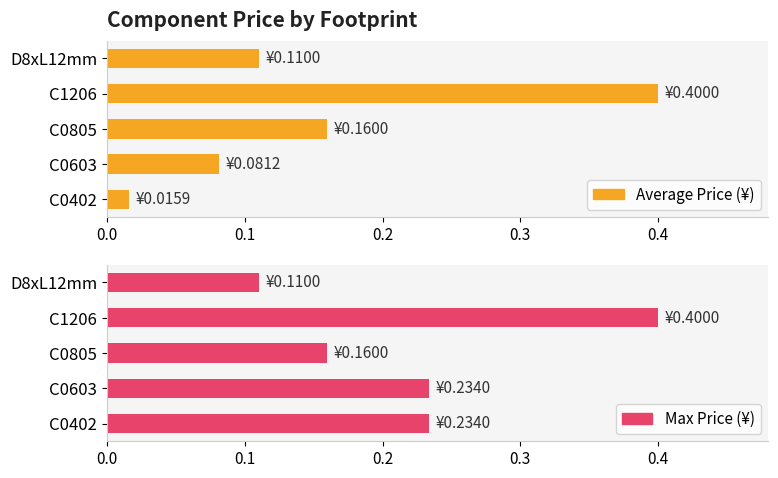

How many groups of bars are there?

5